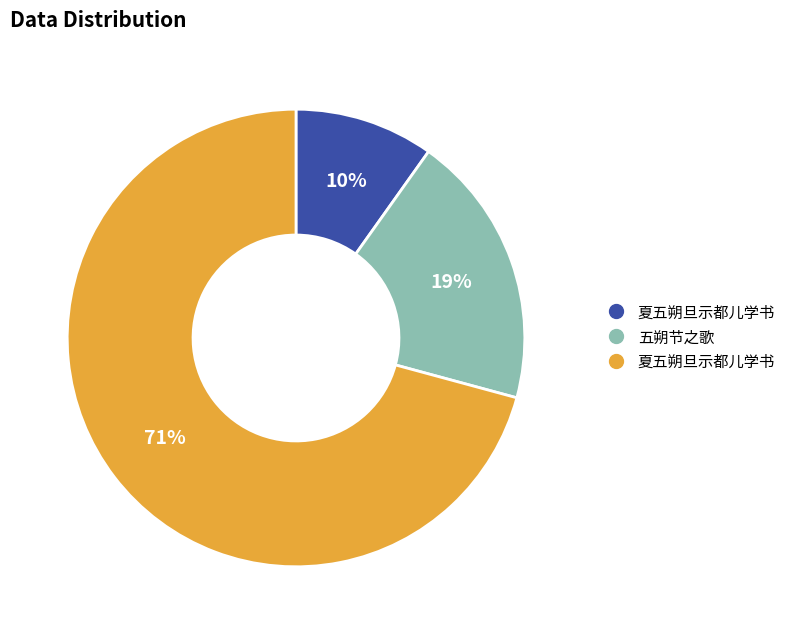

To the nearest percent, what is the difference between the largest and smallest slice percentages?

61%